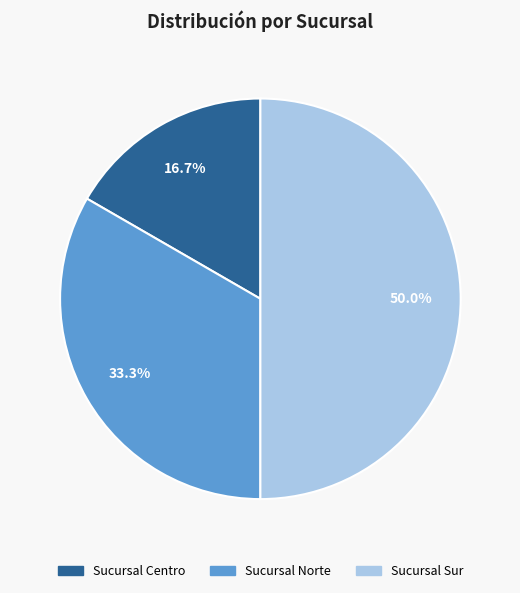

What is the ratio of the value at Sucursal Centro to the value at Sucursal Sur?

0.3